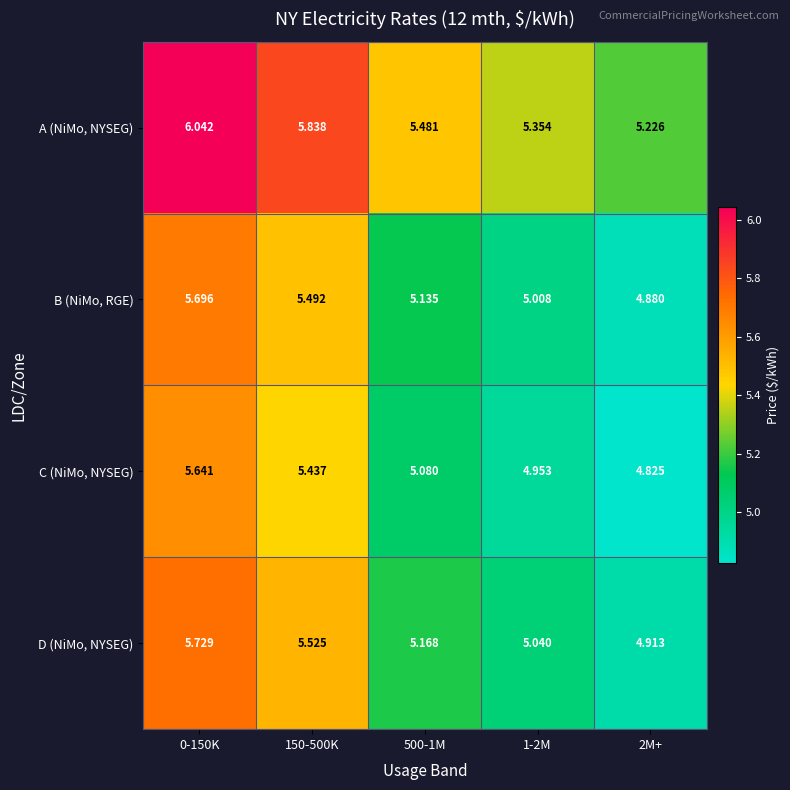

Is the value of A (NiMo, NYSEG) at 2M+ greater than the value of D (NiMo, NYSEG) at 0-150K?

No